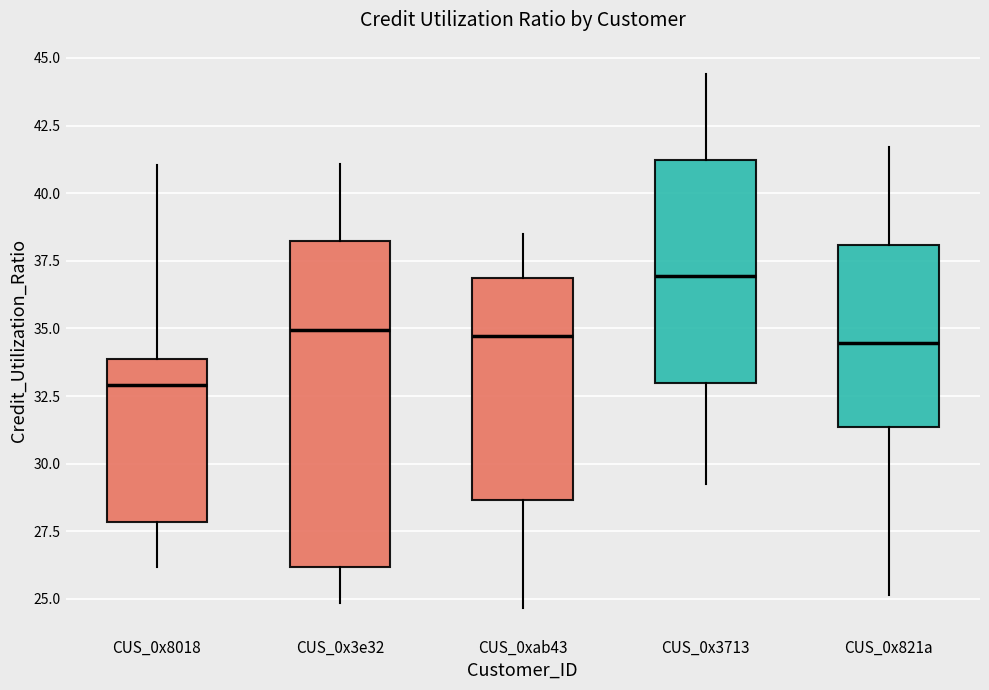

Comparing the boxes themselves (not the whiskers), which one is the tallest?

CUS_0x3e32